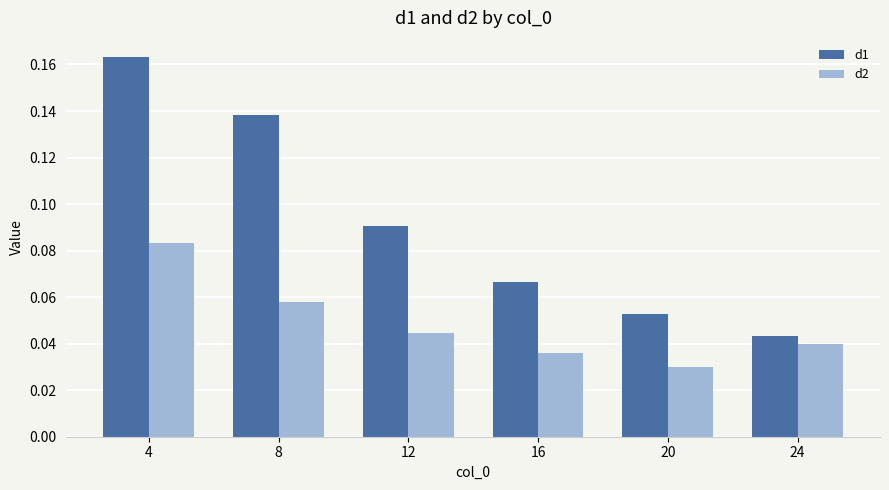

Which series has the largest range (max minus min)?

d1